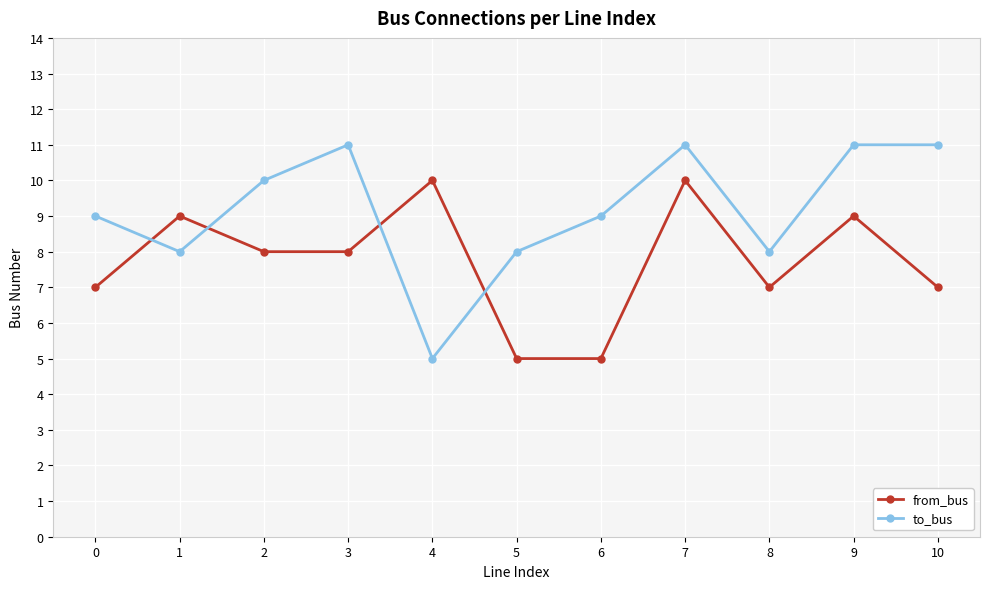

Which series ends up on top after the final intersection of to_bus and from_bus?

to_bus